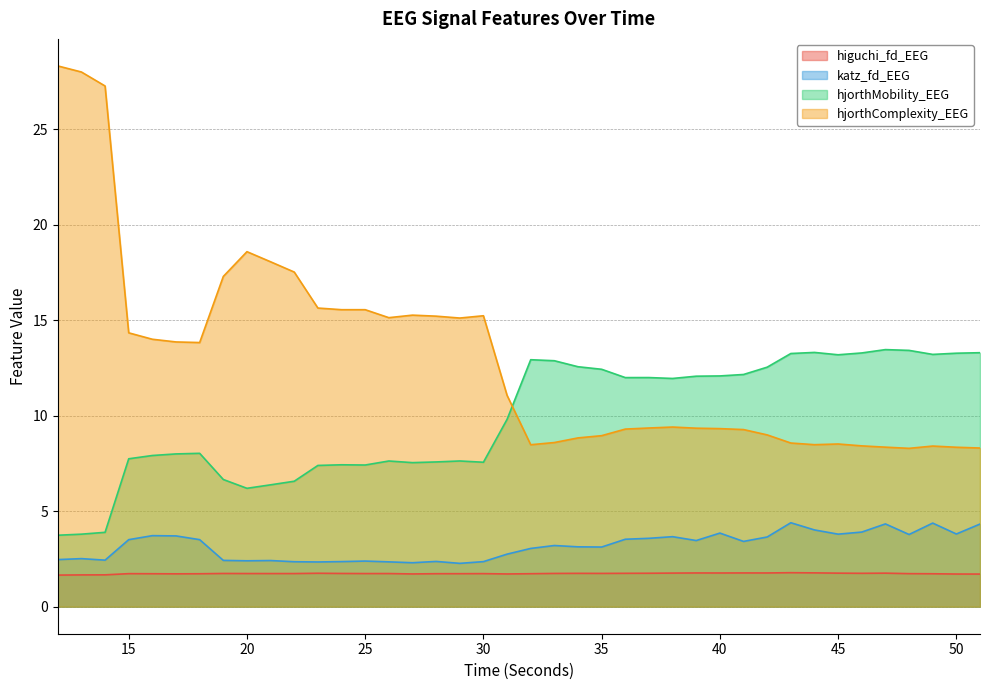

What is the difference between the maximum and second lowest values in the hjorthMobility_EEG series?

9.7